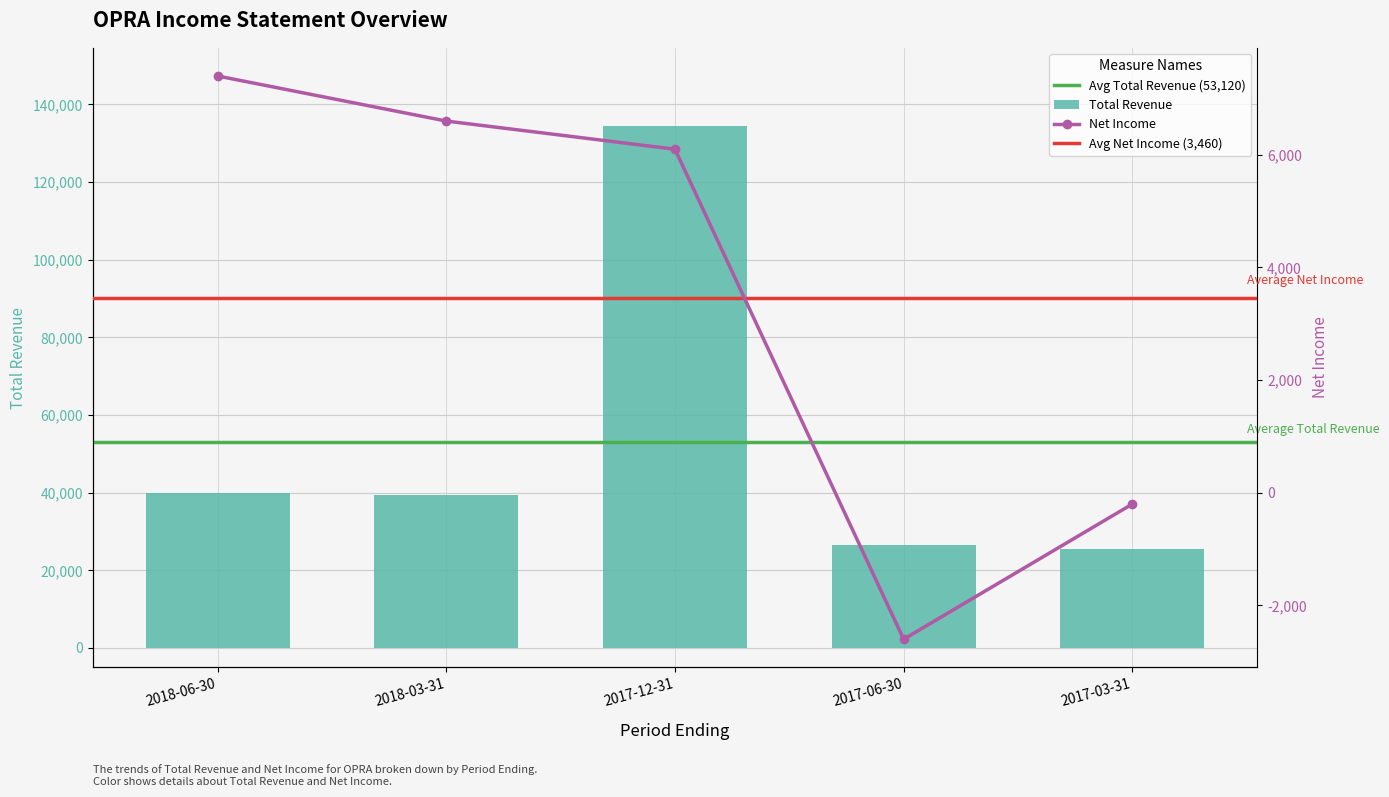

At which label does Operating Income or Loss reach its peak?

2018-06-30